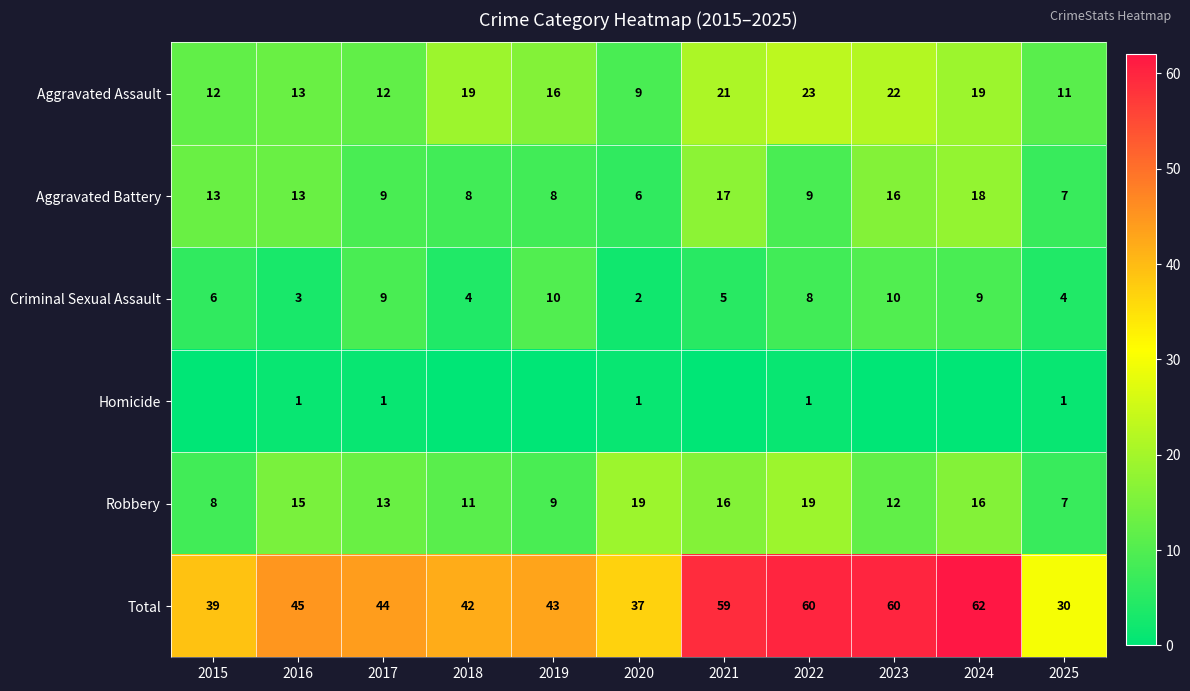

What is the average value of the Aggravated Battery series?

11